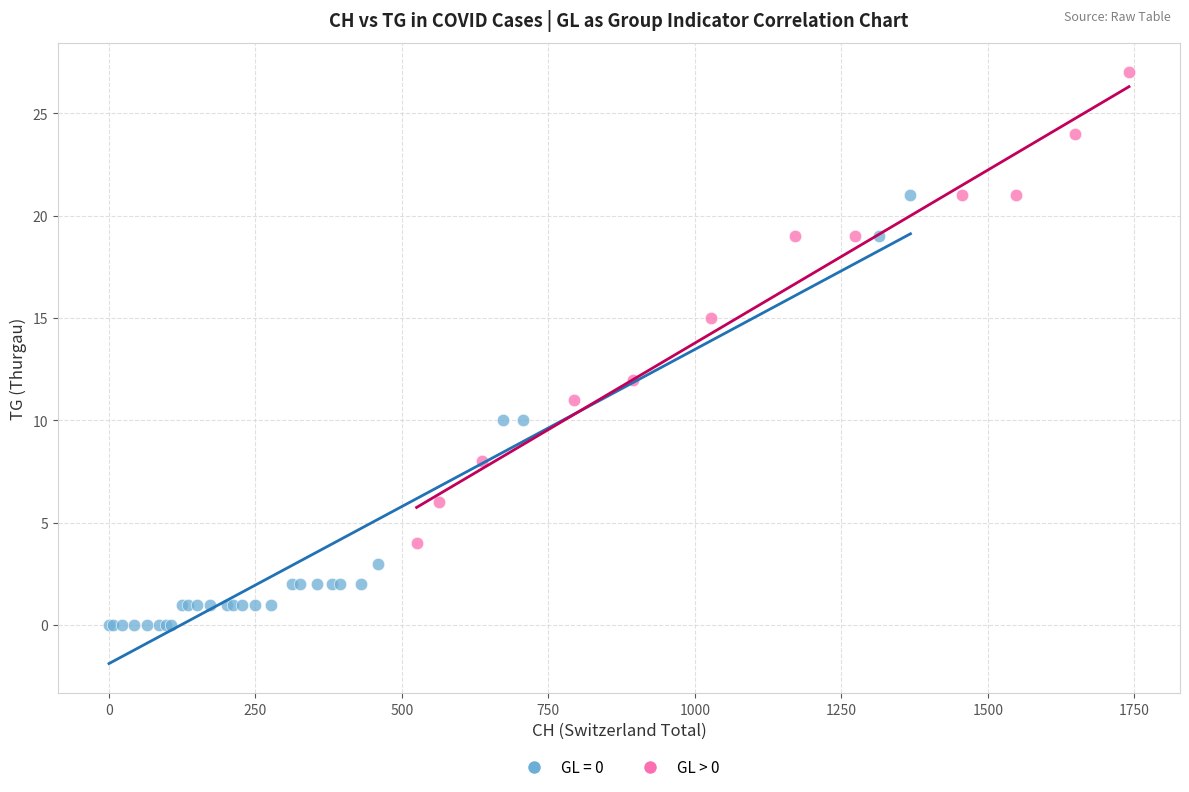

Which series reaches the minimum Y coordinate?

GL = 0